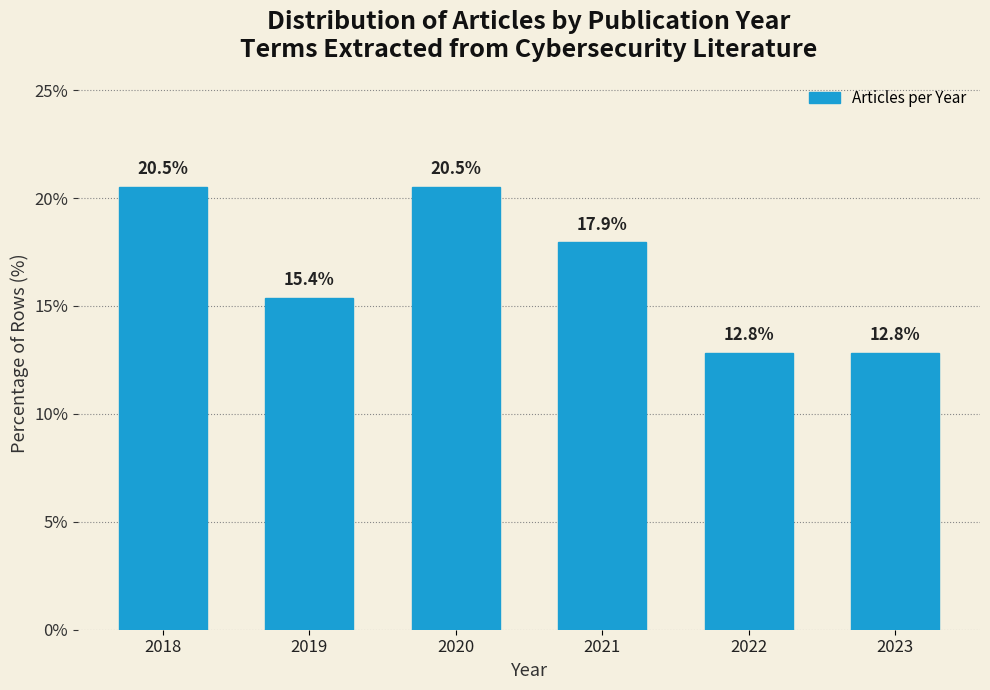

Reading right to left, extract all data points from this chart.

12.8	12.8	17.9	20.5	15.4	20.5